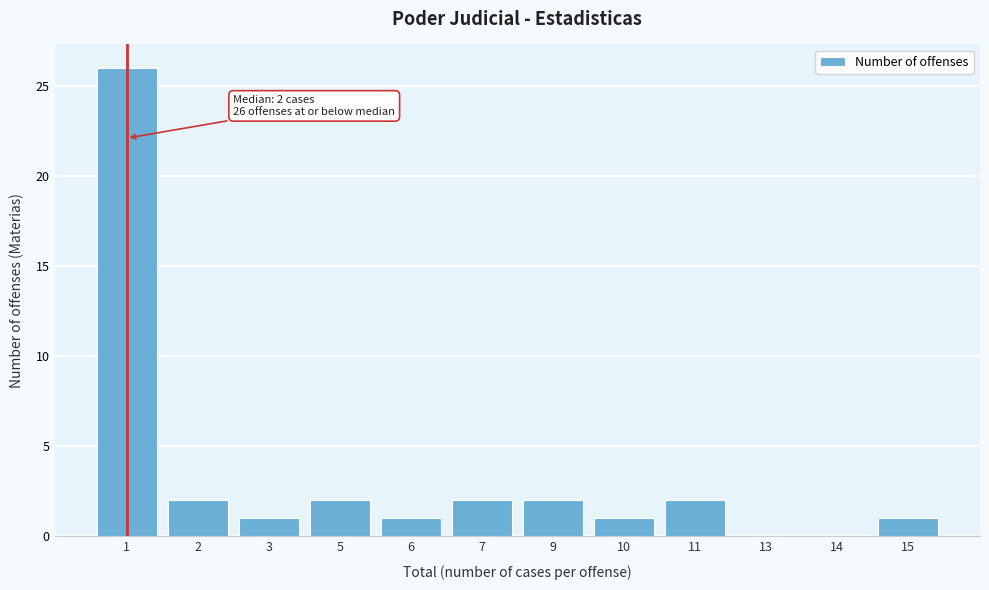

Reading right to left, what are all the values shown in this chart?

15=1	14=0	13=0	11=2	10=1	9=2	7=2	6=1	5=2	3=1	2=2	1=26